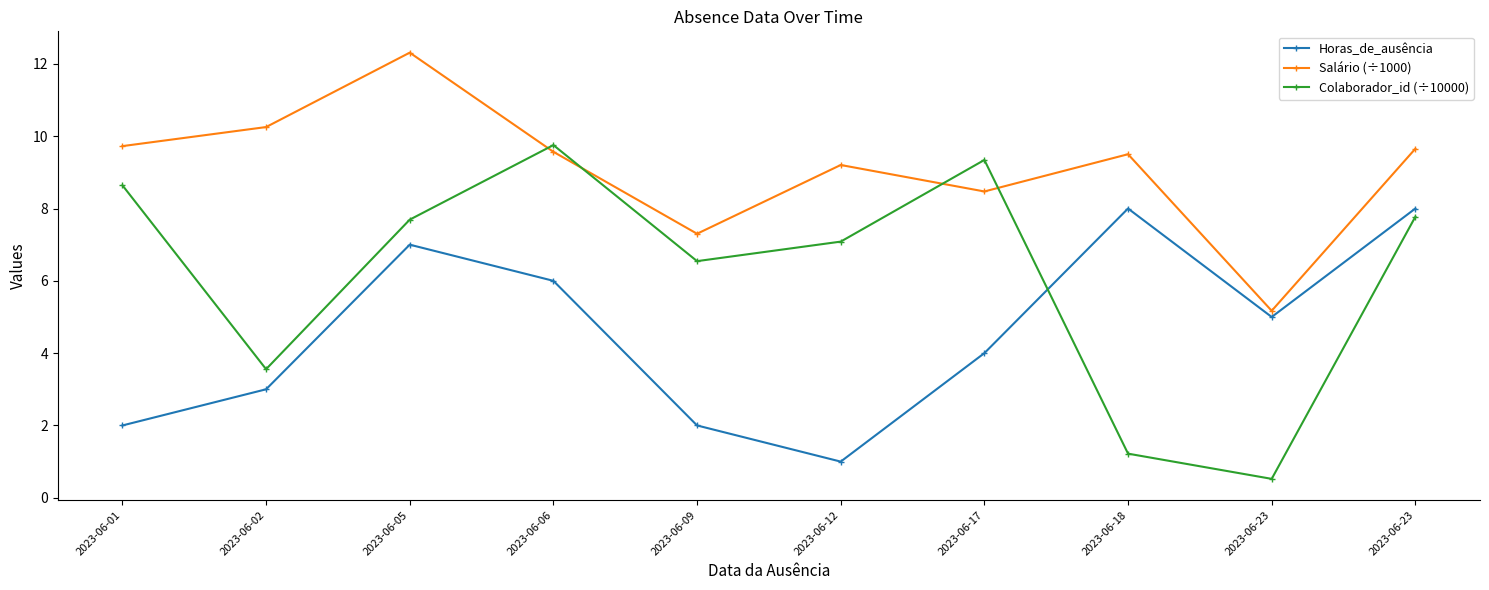

True or false: Salário (÷1000) and Colaborador_id (÷10000) intersect in this chart.

True